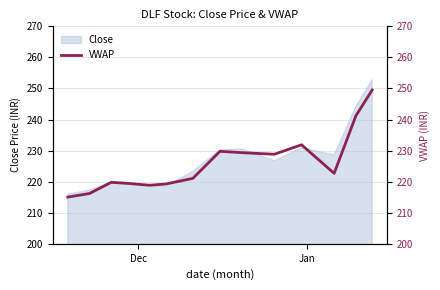

What is the difference between the maximum and minimum values?

34.5